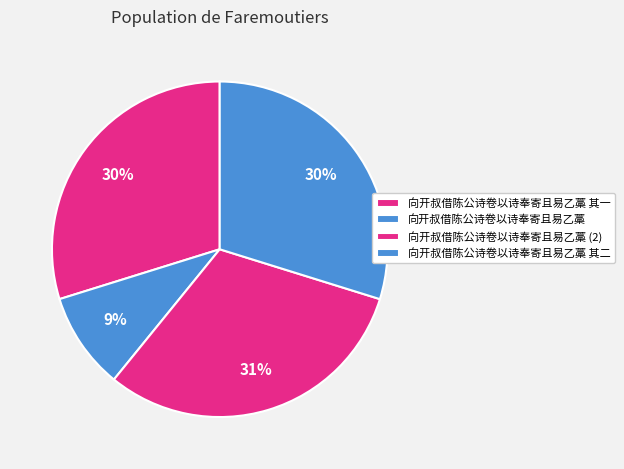

To the nearest percent, what is the difference between the largest and smallest slice percentages?

22%